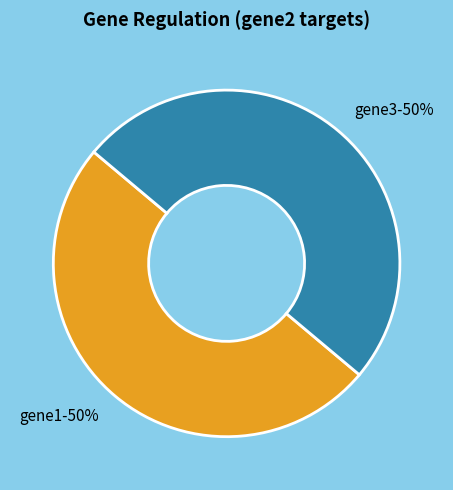

To the nearest percent, what is the combined percentage of gene1-50% and gene3-50%?

100%